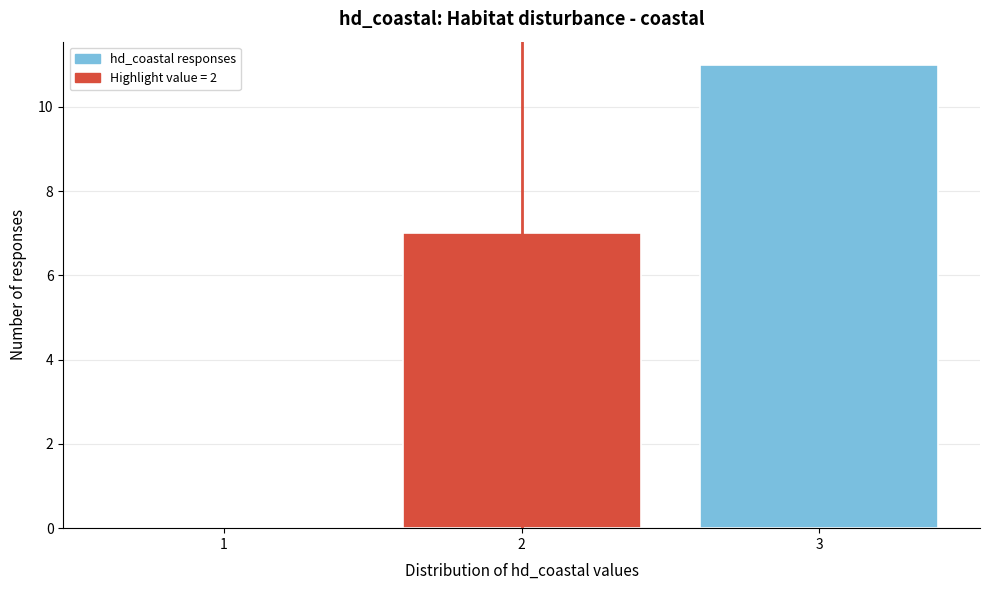

Reading left to right, transcribe this chart: for each bar, give the range it covers on the x-axis and its height. The values are not printed on the chart, so give them approximately, as read against the axis.

0.5 to 1.5: 0
1.5 to 2.5: 7
2.5 to 3.5: 11